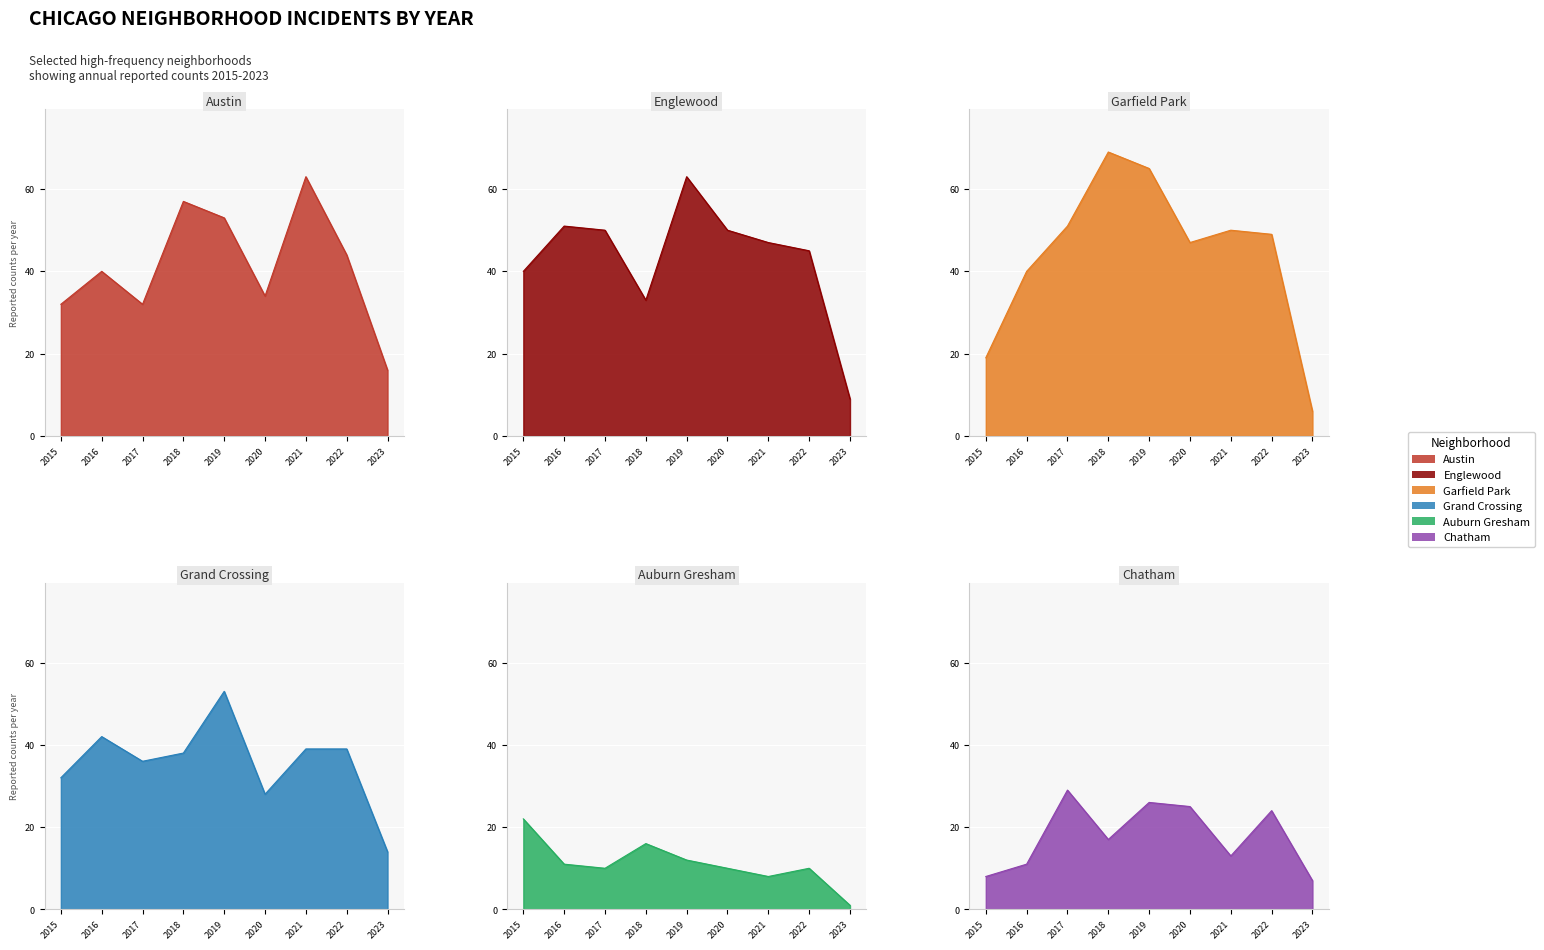

The Austin series shows 18 at 2022. True or false?

False